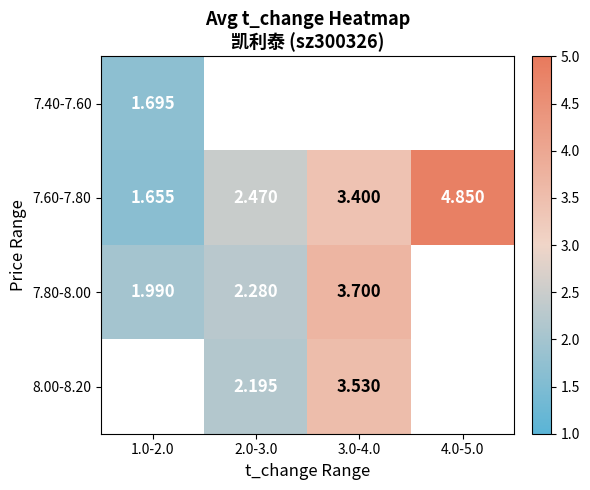

What value does the 7.60-7.80 series have at 4.0-5.0?

4.8